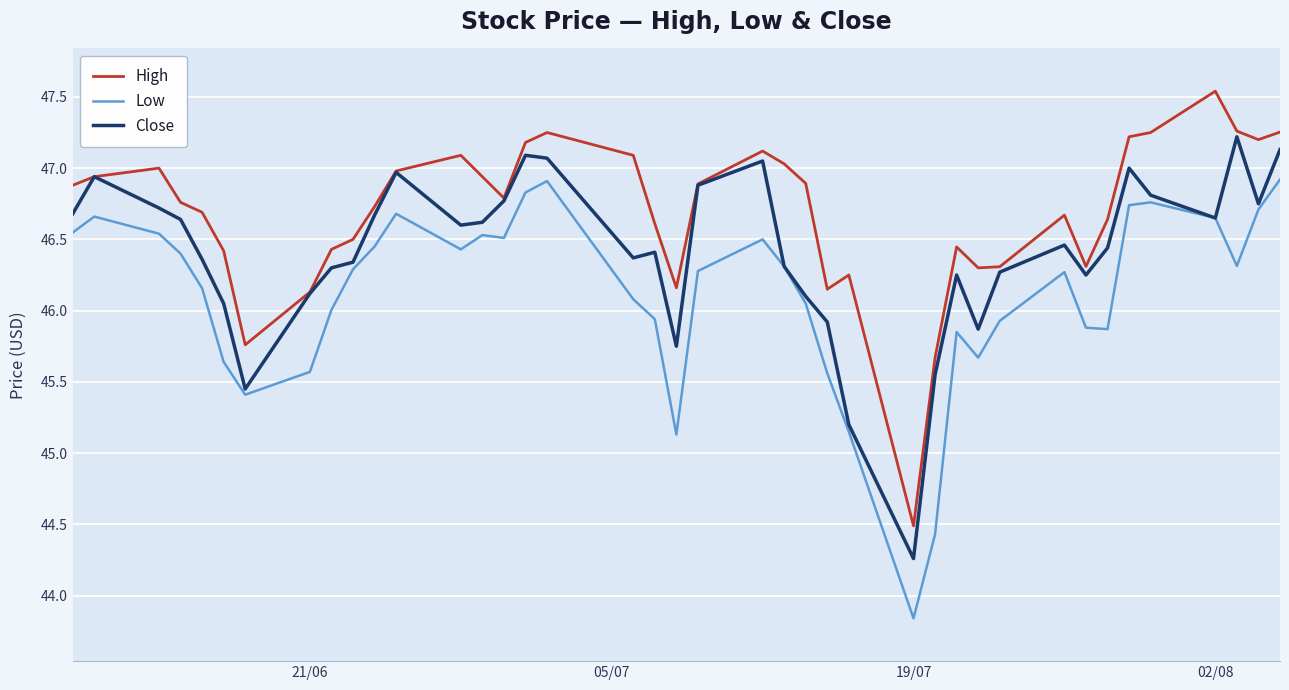

Is this an area chart (filled region under the line)?

No